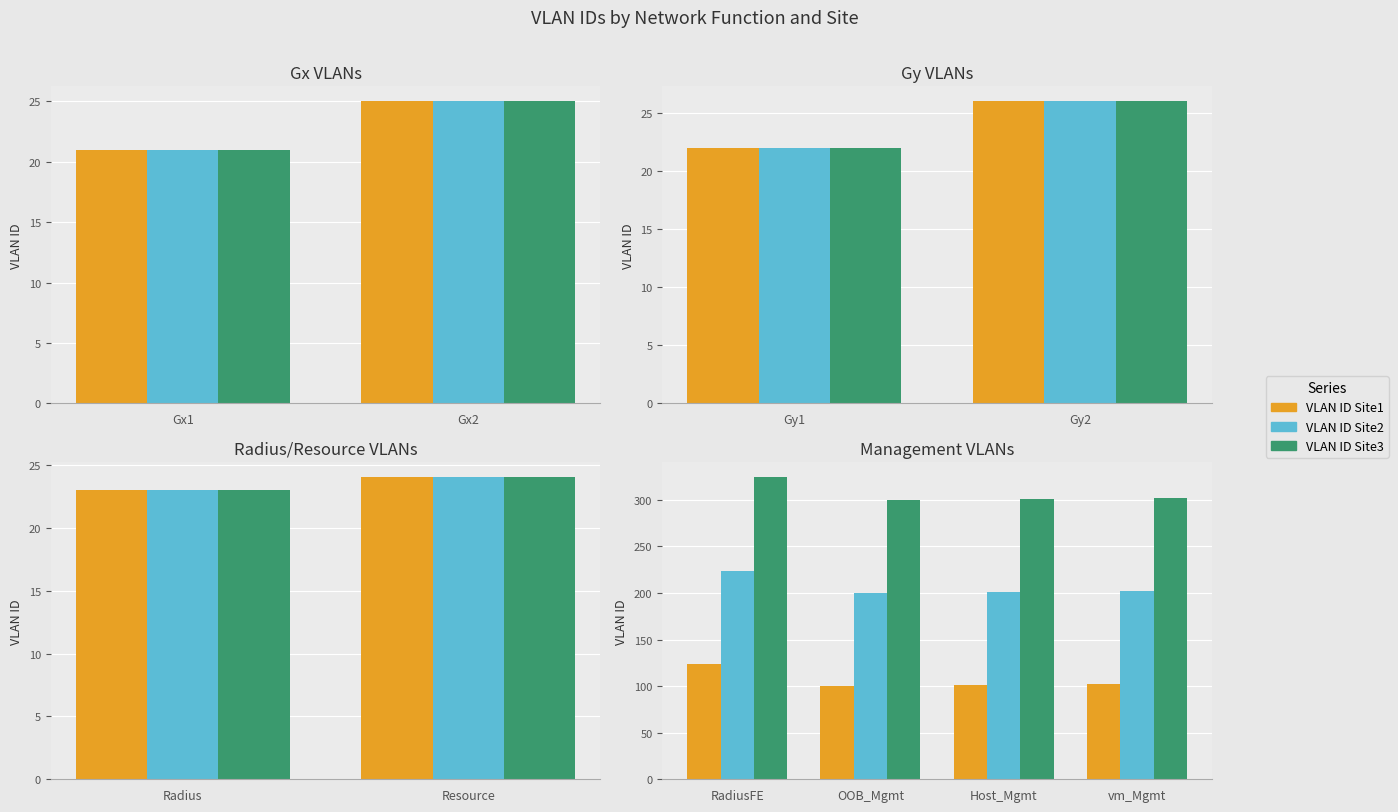

What is the value of the VLAN ID Site1 bar at the 2nd from the left?

100